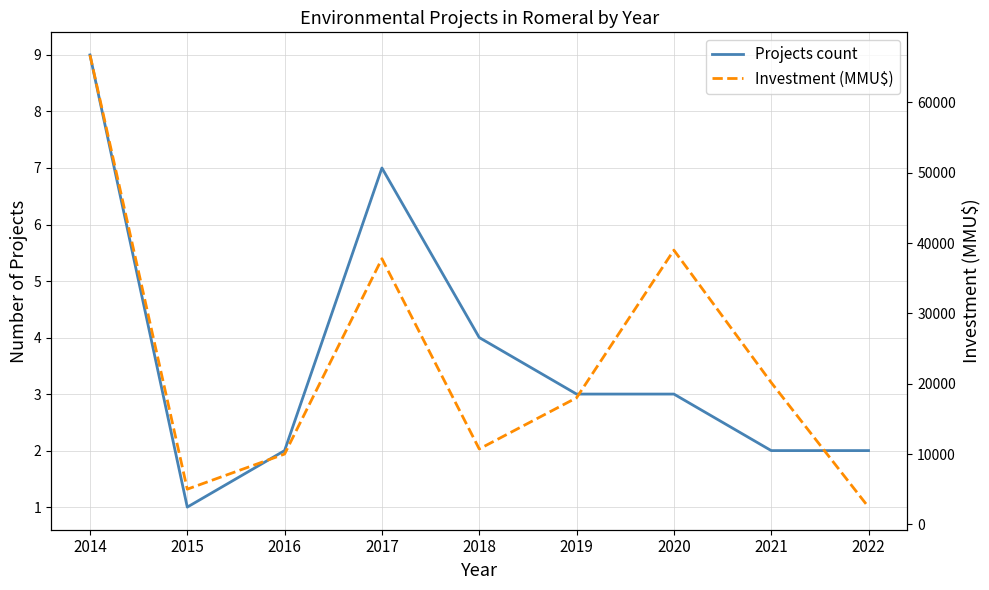

What is the minimum value shown in the chart?

1